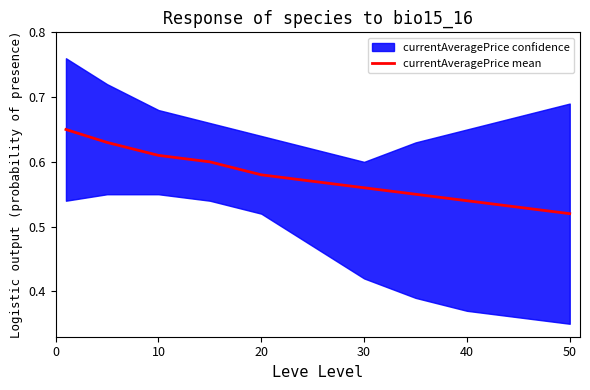

Reading left to right, transcribe all the data shown in this chart.

0.7	0.6	0.6	0.6	0.6	0.6	0.6	0.6	0.5	0.5	0.5